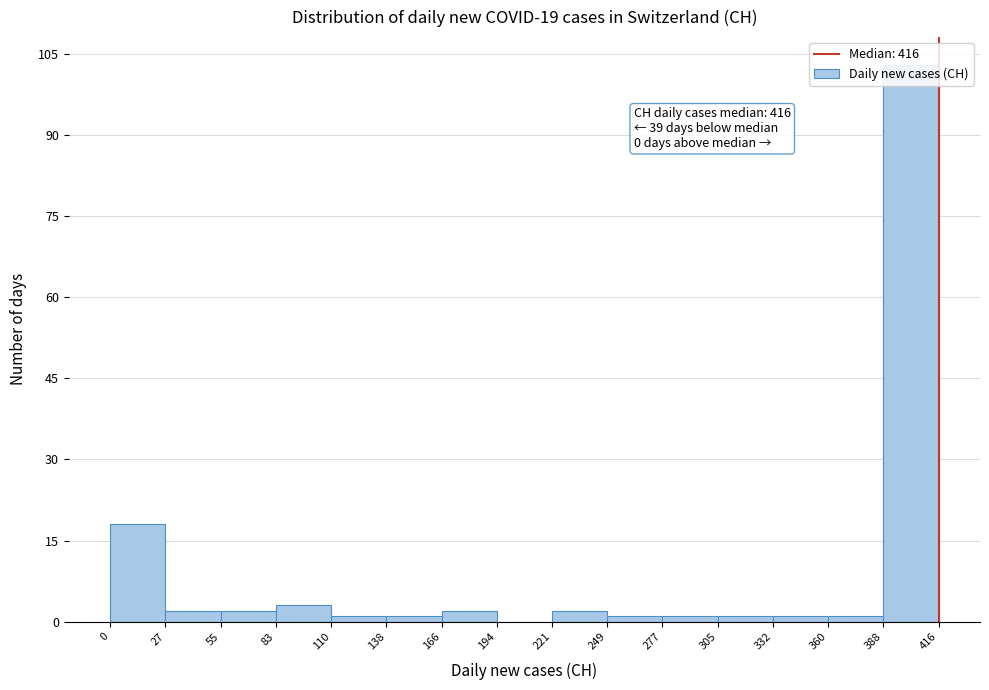

Over which range of the x-axis is the bar tallest?

388 to 416